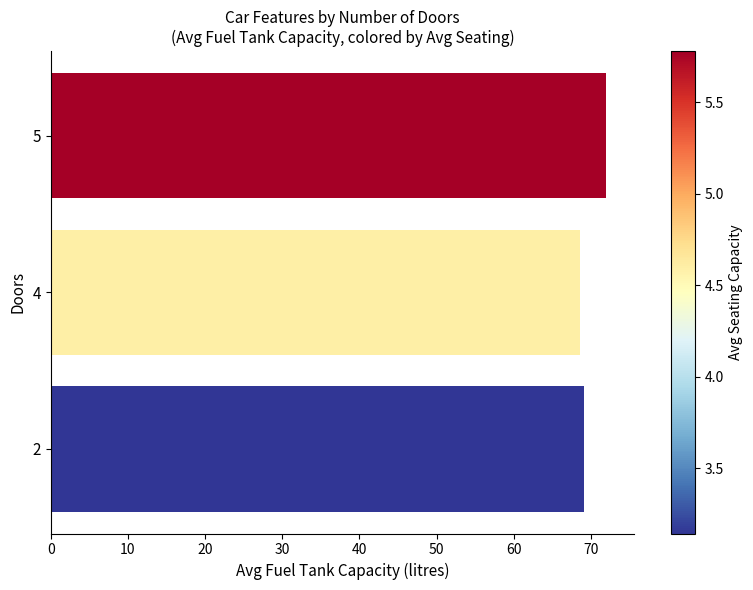

Between 5 and 2, which is larger?

5